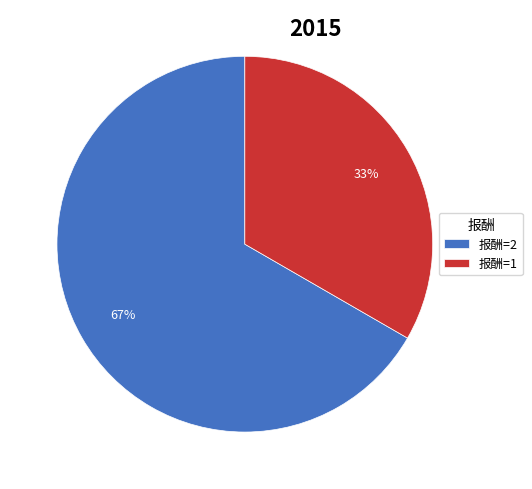

To the nearest percent, what is the combined percentage of 报酬=1 and 报酬=2?

100%